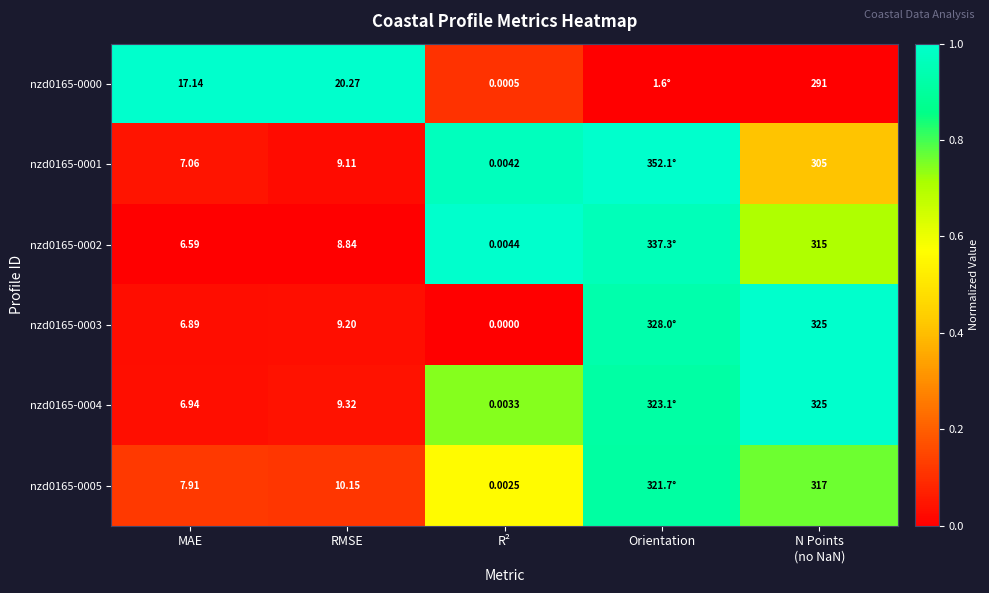

What is the sum of the nzd0165-0000 values at R² and Orientation?

0.1